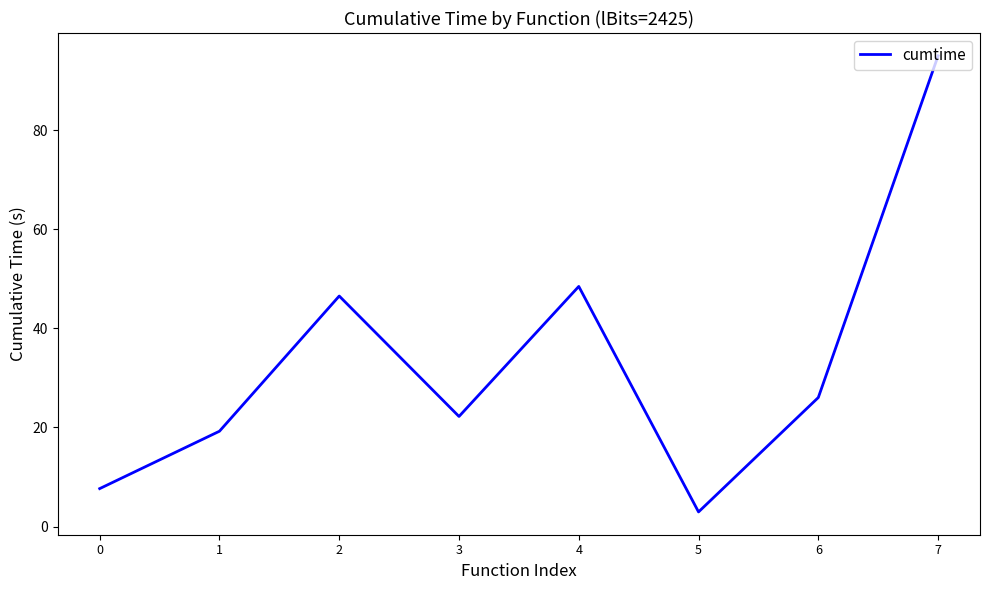

Approximately how many times larger is the value at 3 compared to 2?

0.5